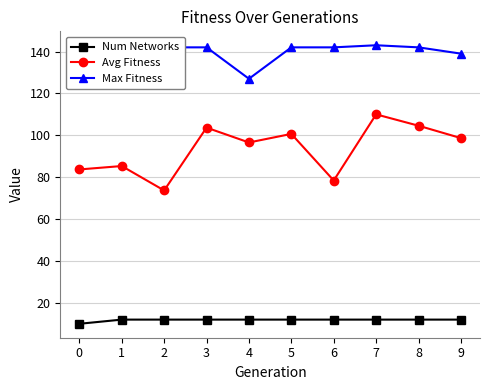

What is the highest value of the Avg Fitness series?

110.0